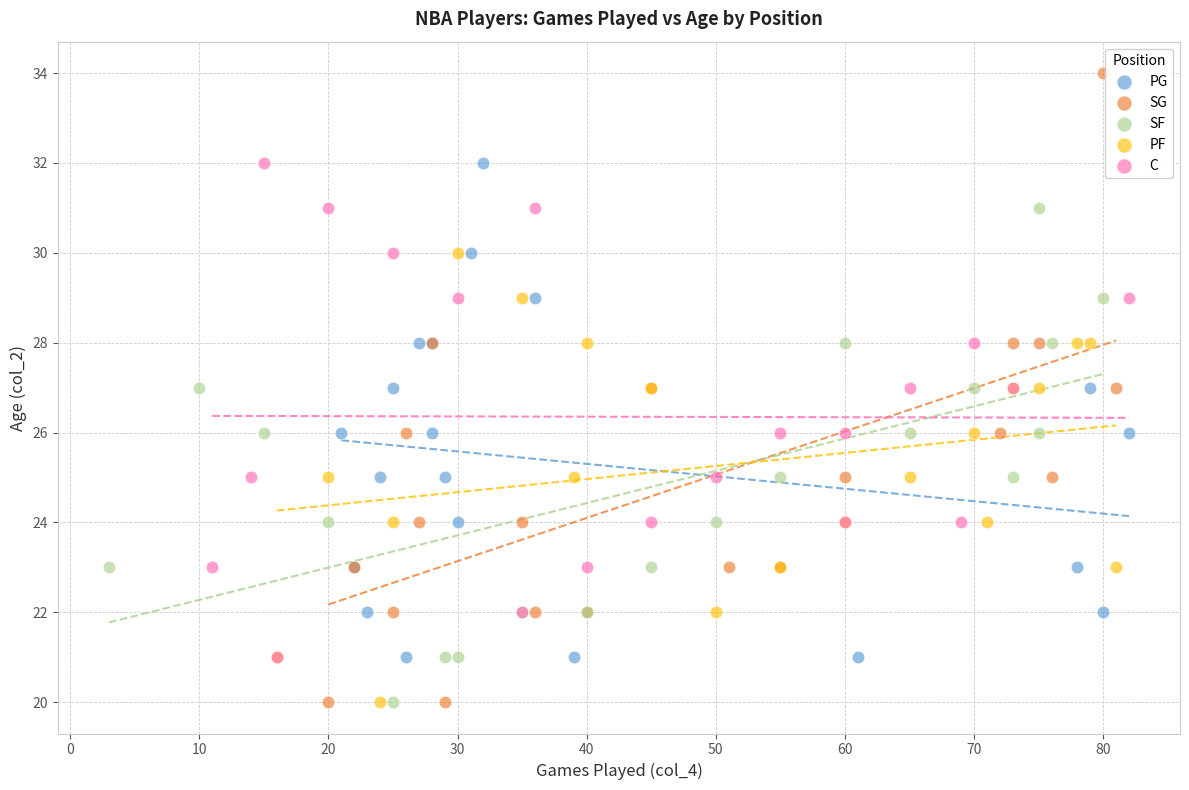

What are all the series names shown in the legend?

PG, SG, SF, PF, C